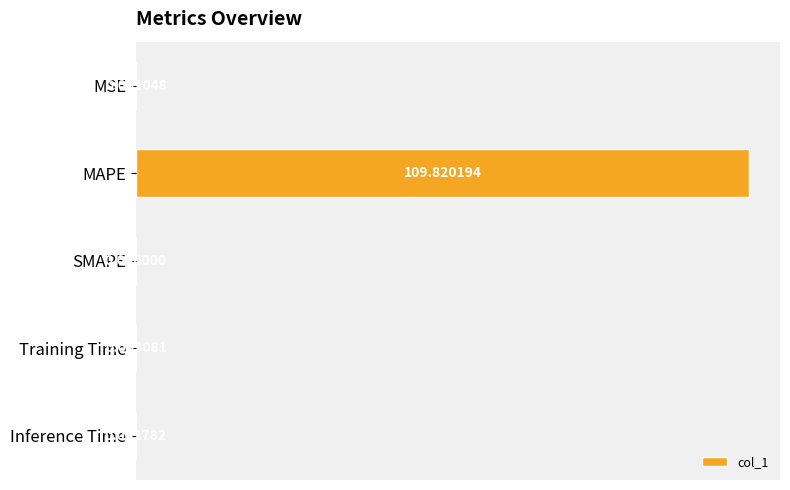

How many values are above zero?

4